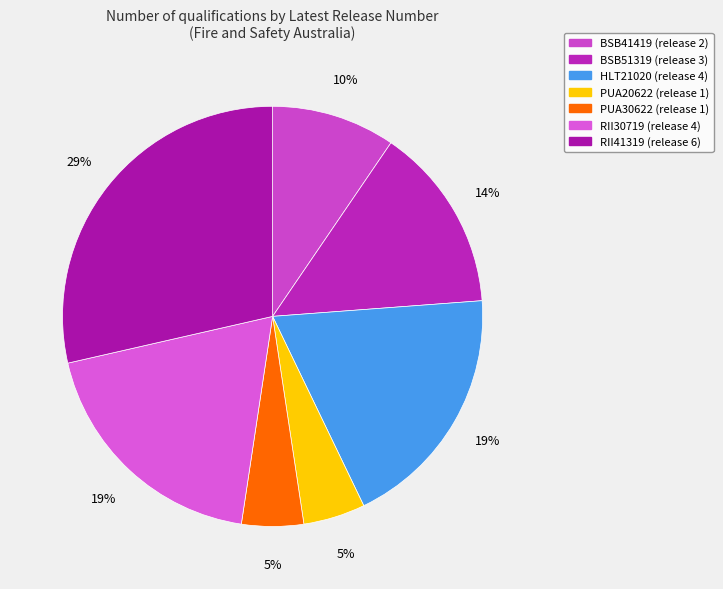

Does BSB51319 account for over 50% of the chart?

No